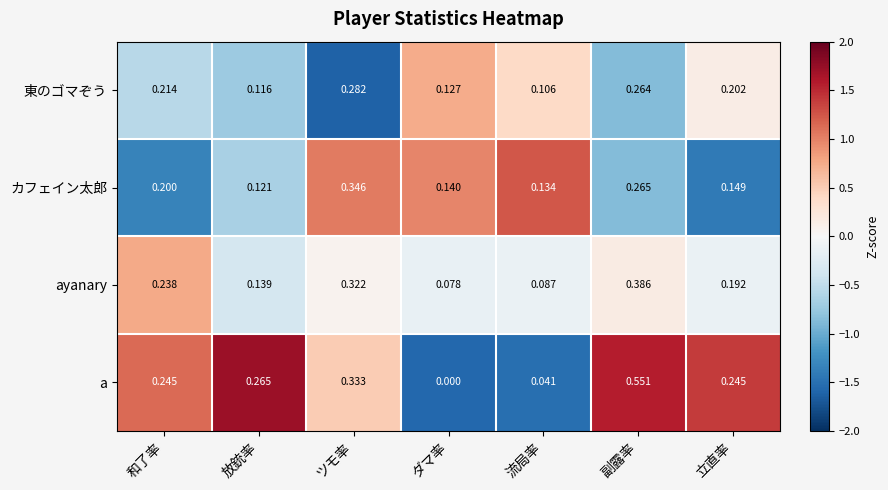

Between 放銃率 and 立直率, which series saw the biggest shift?

東のゴマぞう